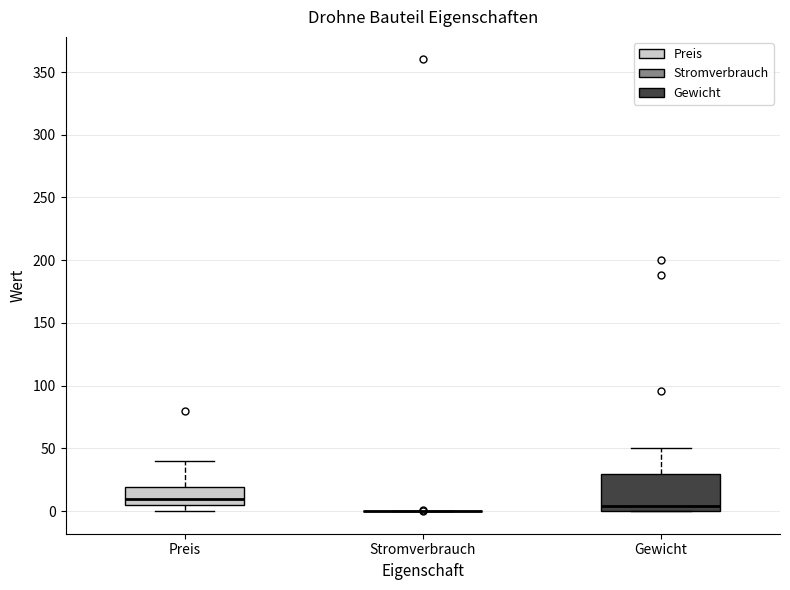

Reading left to right, transcribe this box plot: for each box, give where its median line is, the range the box spans, and where its two whiskers end, as read against the y-axis. The values are not printed on the chart, so give them approximately, as read against the axis.

Preis: median 10, box 5 to 20, whiskers 0 to 40
Stromverbrauch: box collapsed to a line at 0, whiskers 0 to 0
Gewicht: median 5, box 0 to 30, whiskers 0 to 50